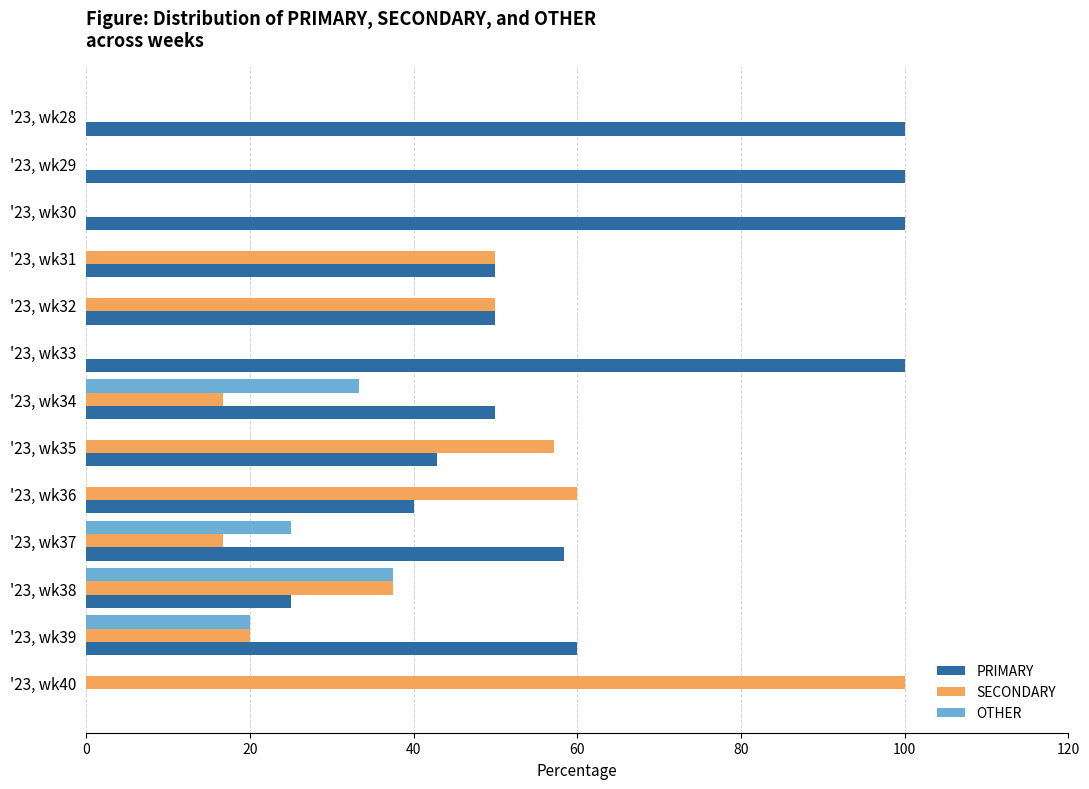

The value of OTHER at '23, wk29 is 0.0. True or false?

True